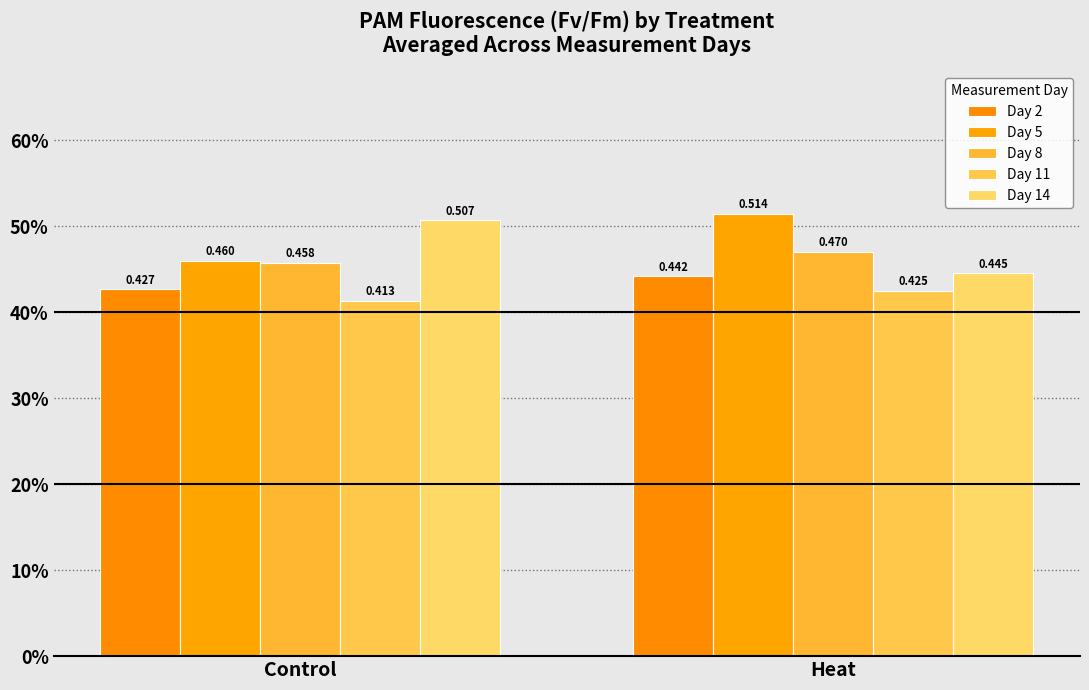

At which label is Day 5 closest to 0?

Control